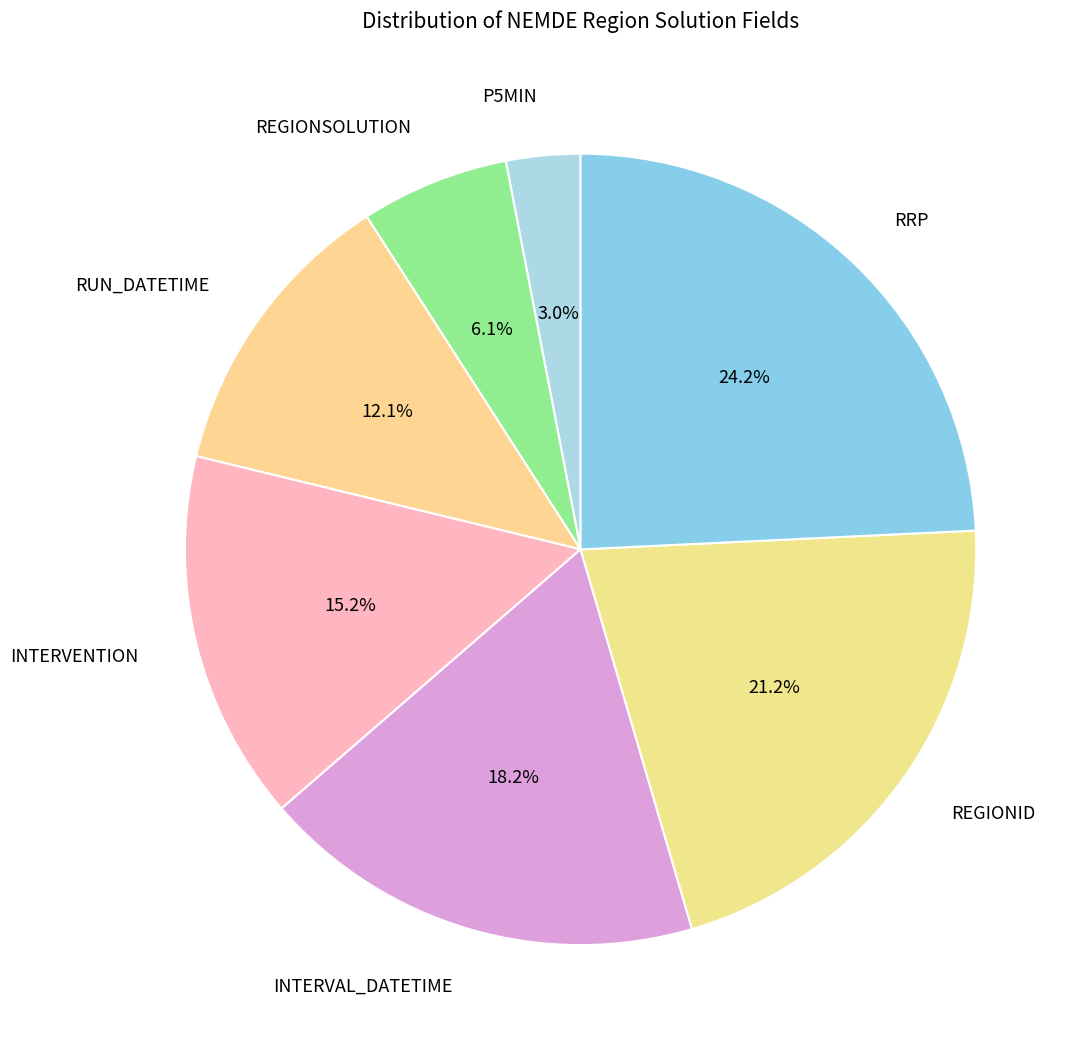

Rank the categories by value from highest to lowest.

RRP, REGIONID, INTERVAL_DATETIME, INTERVENTION, RUN_DATETIME, REGIONSOLUTION, P5MIN